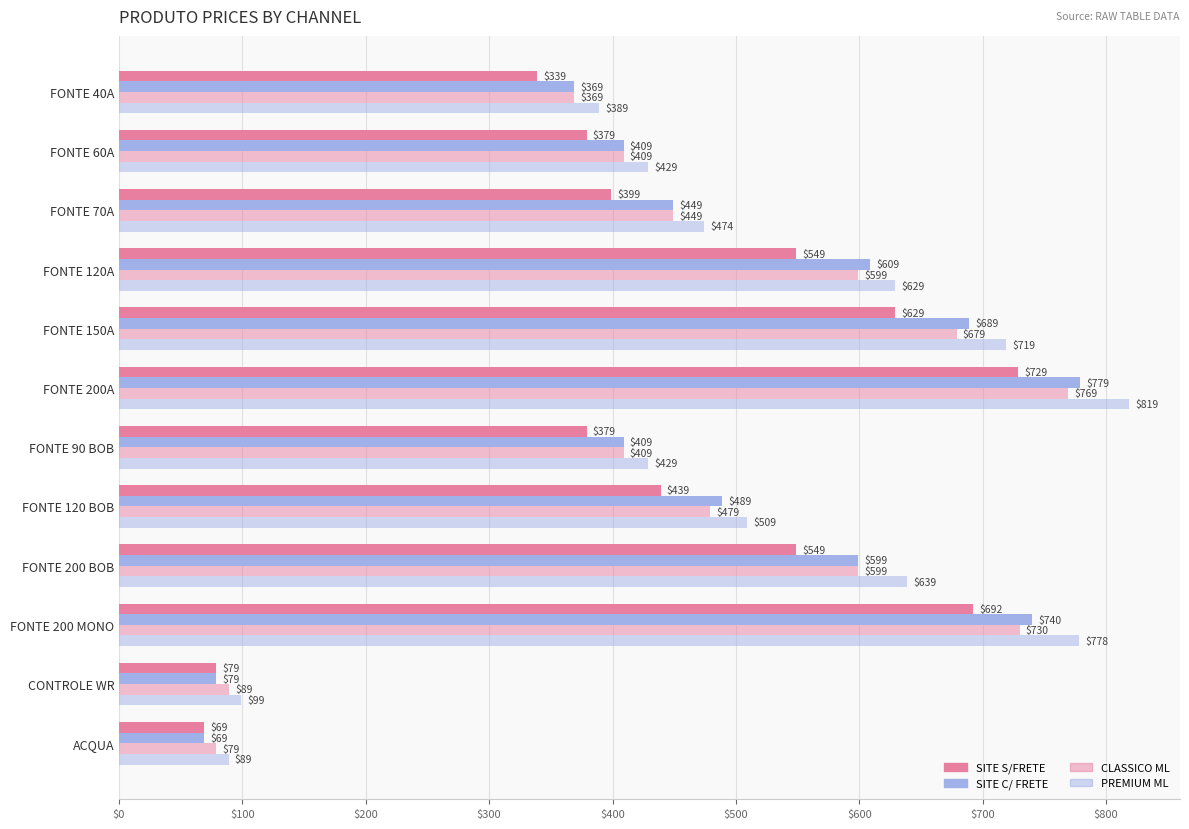

Reading left to right, extract all data points from this chart.

SITE S/FRETE: 339.0	379.0	399.0	549.0	629.0	729.0	379.0	439.0	549.0	692.0	79.0	69.0
SITE C/ FRETE: 369.0	409.0	449.0	609.0	689.0	779.0	409.0	489.0	599.0	740.0	79.0	69.0
CLASSICO ML: 369.0	409.0	449.0	599.0	679.0	769.0	409.0	479.0	599.0	730.0	89.0	78.9
PREMIUM ML: 389.0	429.0	474.0	629.0	719.0	819.0	429.0	509.0	639.0	778.0	99.0	88.9